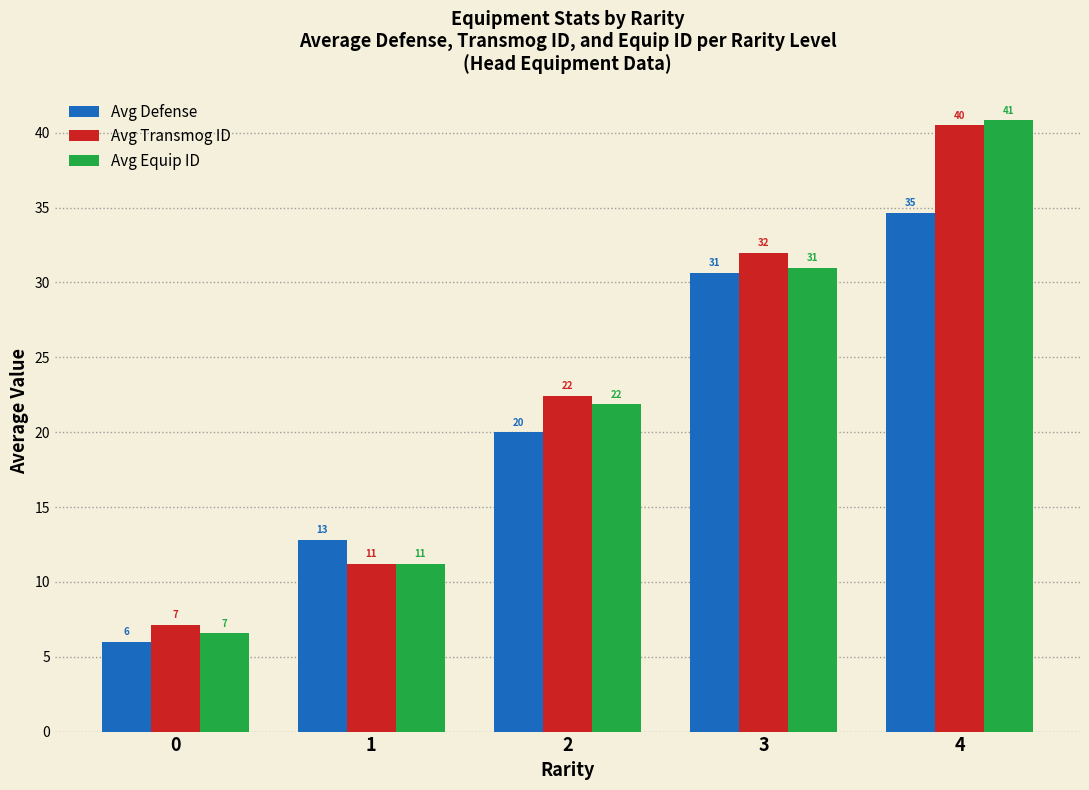

What is the difference between the maximum and minimum values in the Avg Transmog ID series?

33.4